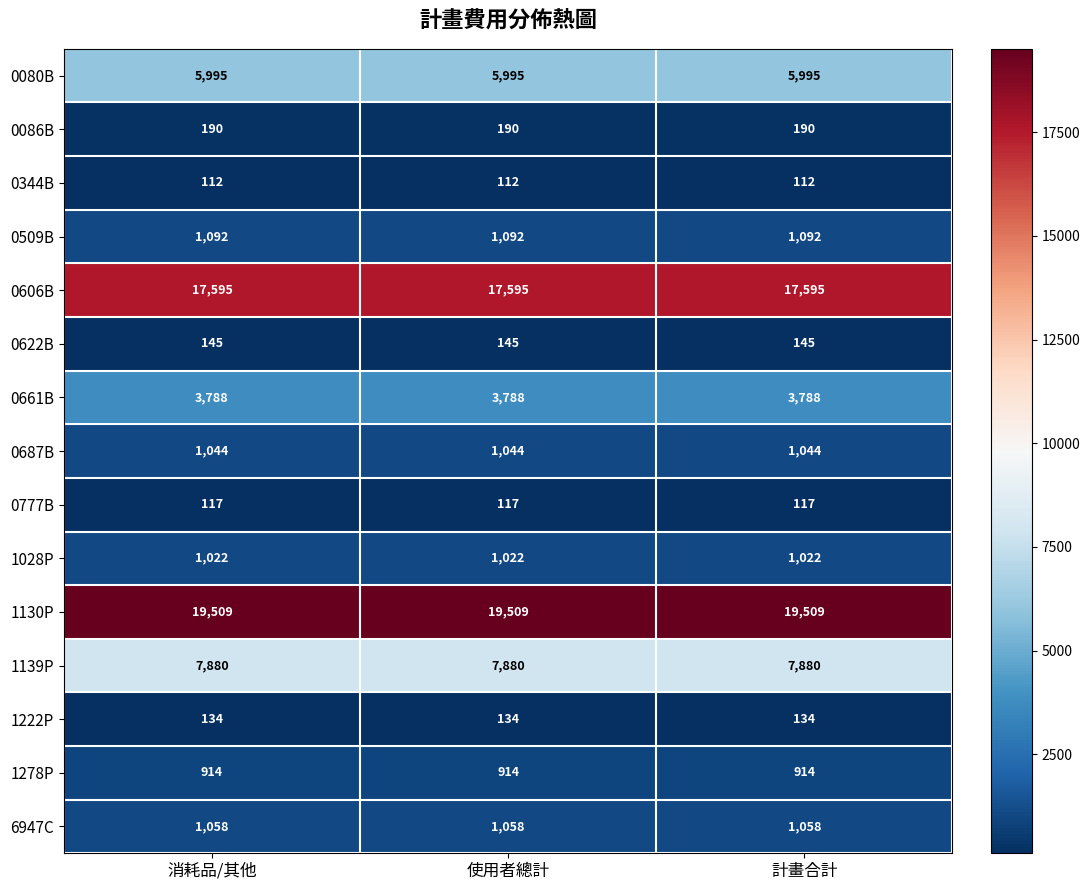

What is the sum of the 0687B values at 消耗品/其他 and 計畫合計?

2088